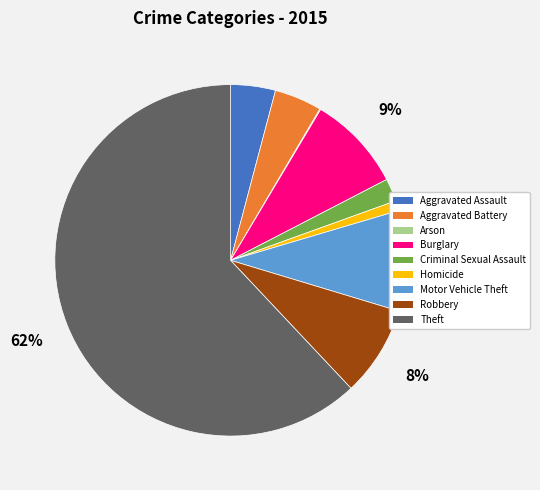

Which has a higher value, Aggravated Assault or Theft?

Theft